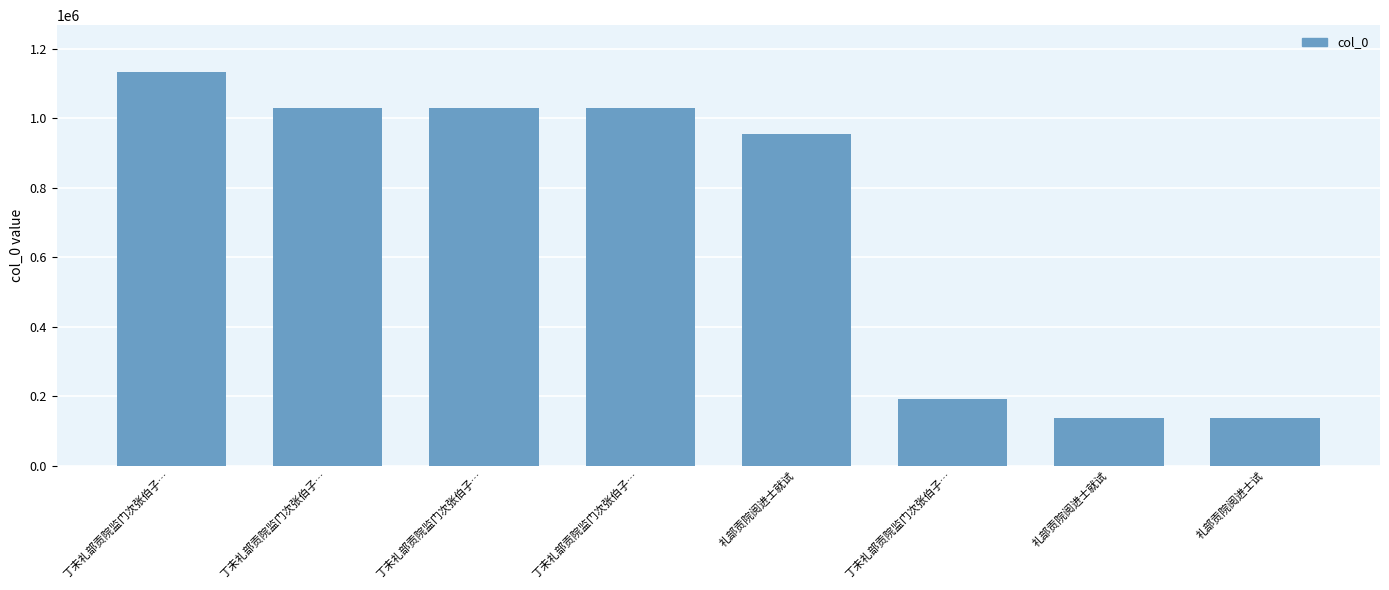

How many categories are shown in the chart?

8